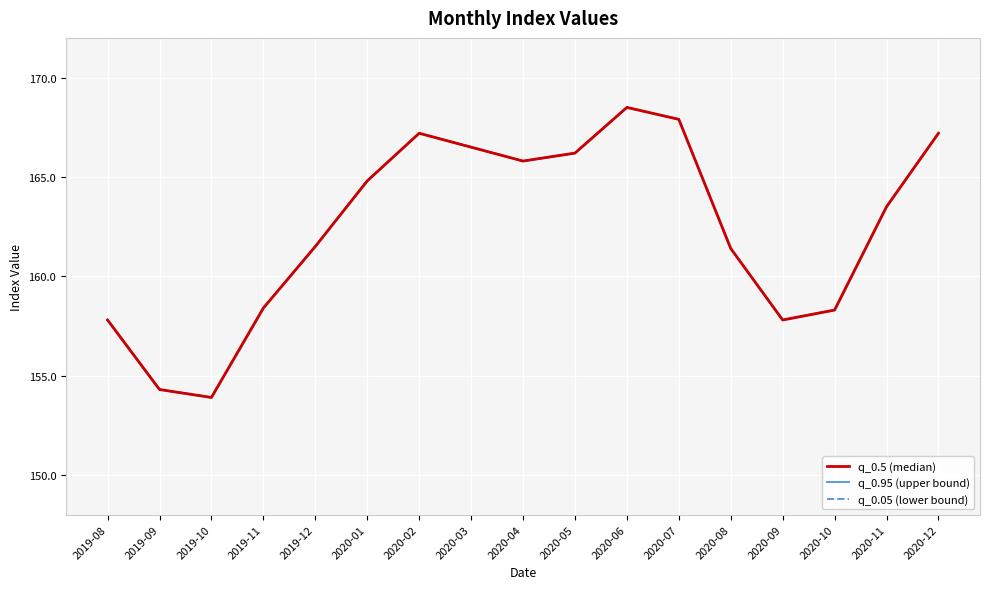

What is the total value across all series at 2020-01?

494.4